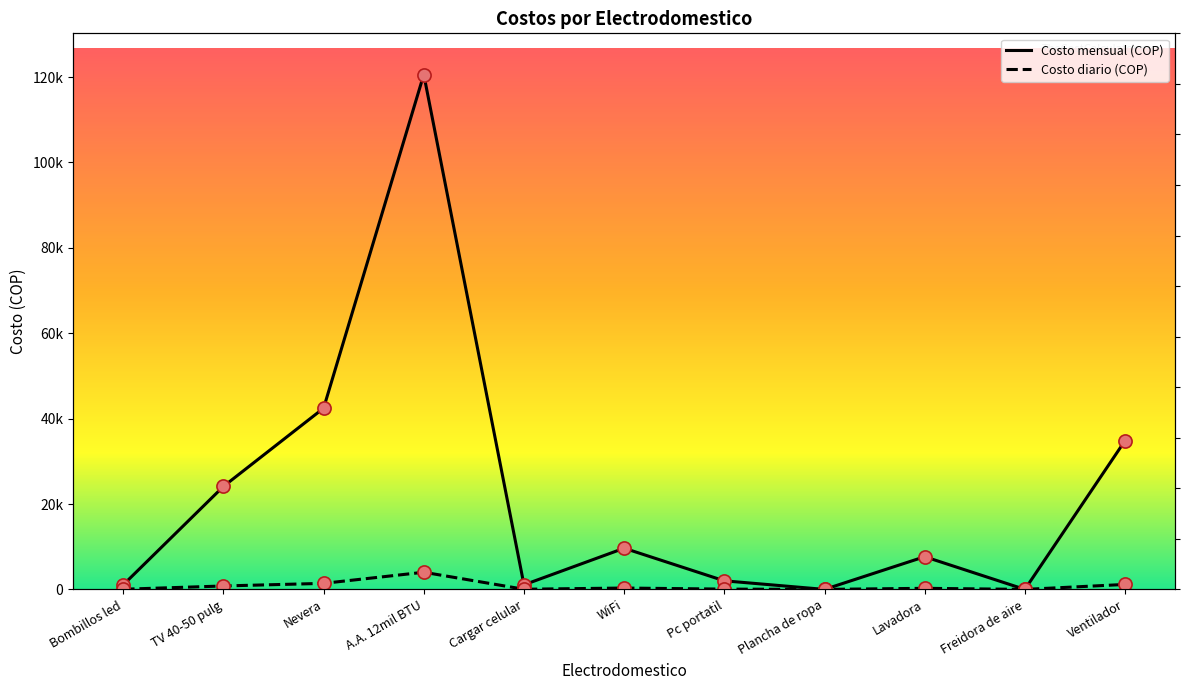

What are all the series names shown in the legend?

Costo mensual (COP), Costo diario (COP)